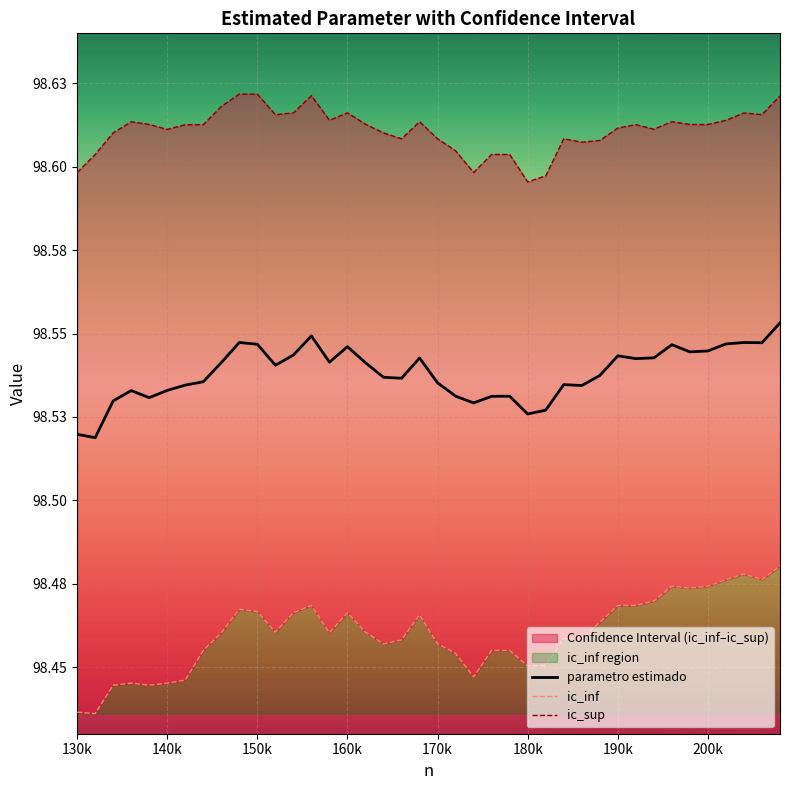

In ic_inf, how many points are higher than both neighbors (excluding endpoints)?

8